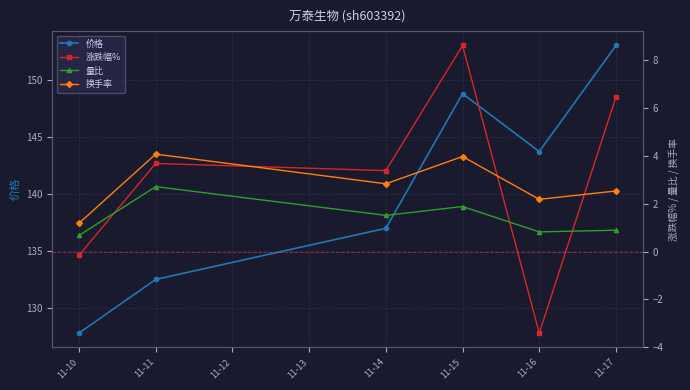

The value of 价格 at 11-15 is 49.2. True or false?

False